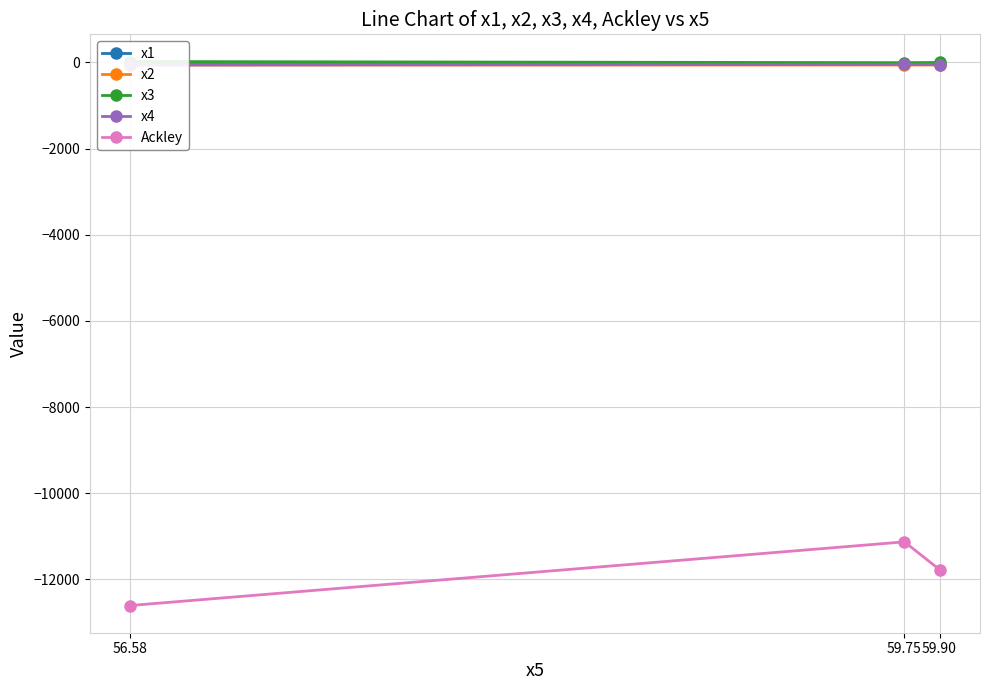

At 56.58, list the series in order from largest to smallest.

x3, x1, x2, x4, Ackley